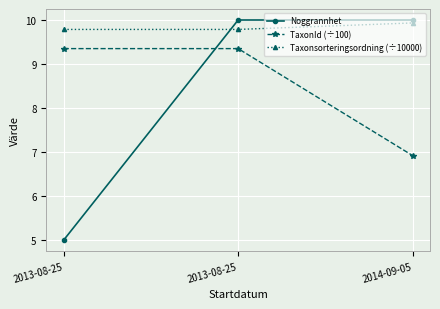

Reading left to right, list all the values displayed in this chart.

Noggrannhet: 5.0	10.0	10.0
TaxonId (÷100): 9.3	9.3	6.9
Taxonsorteringsordning (÷10000): 9.8	9.8	9.9